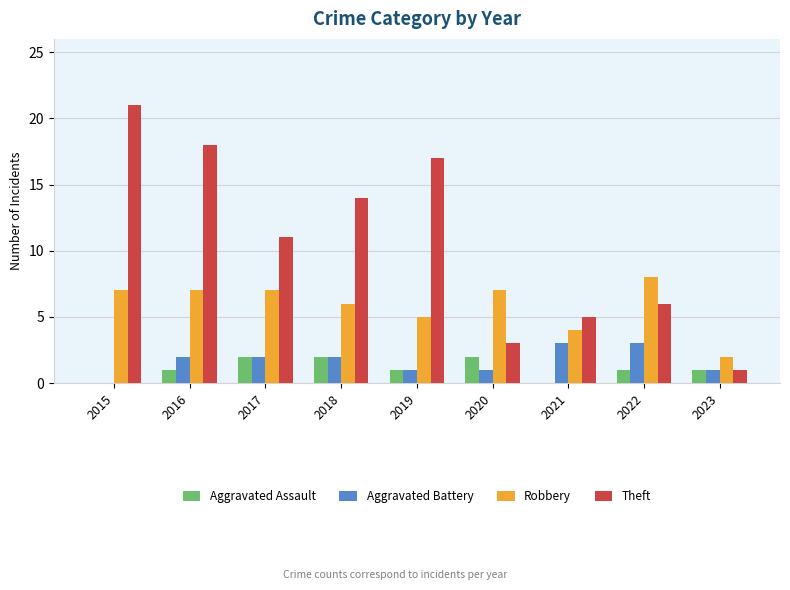

True or false: Aggravated Assault has a value of -1 at 2021.

False